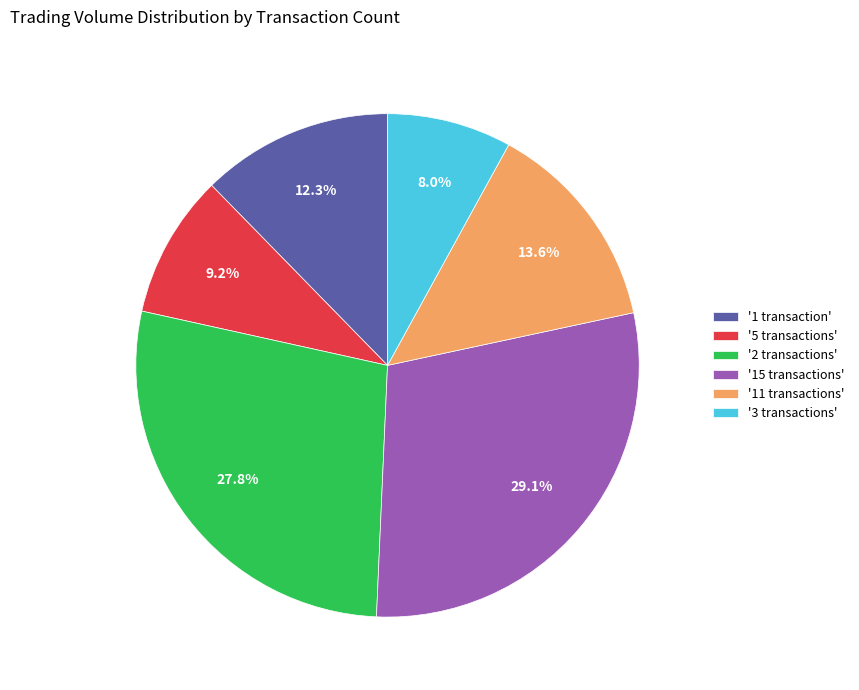

How many slices are in this pie chart?

6